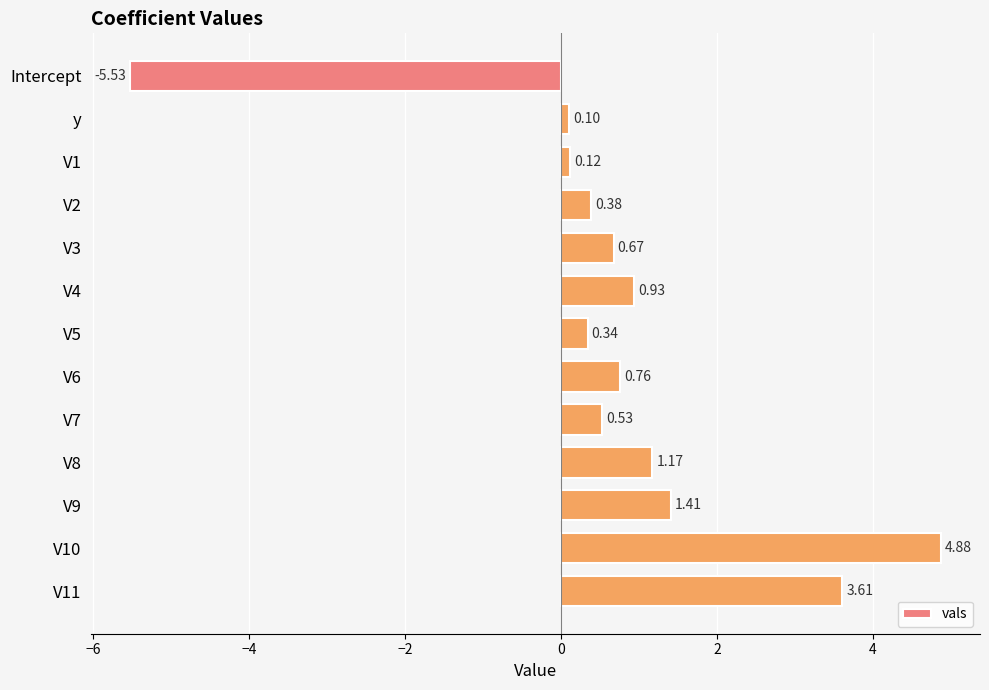

What is the difference between the values at Intercept and V10?

10.4